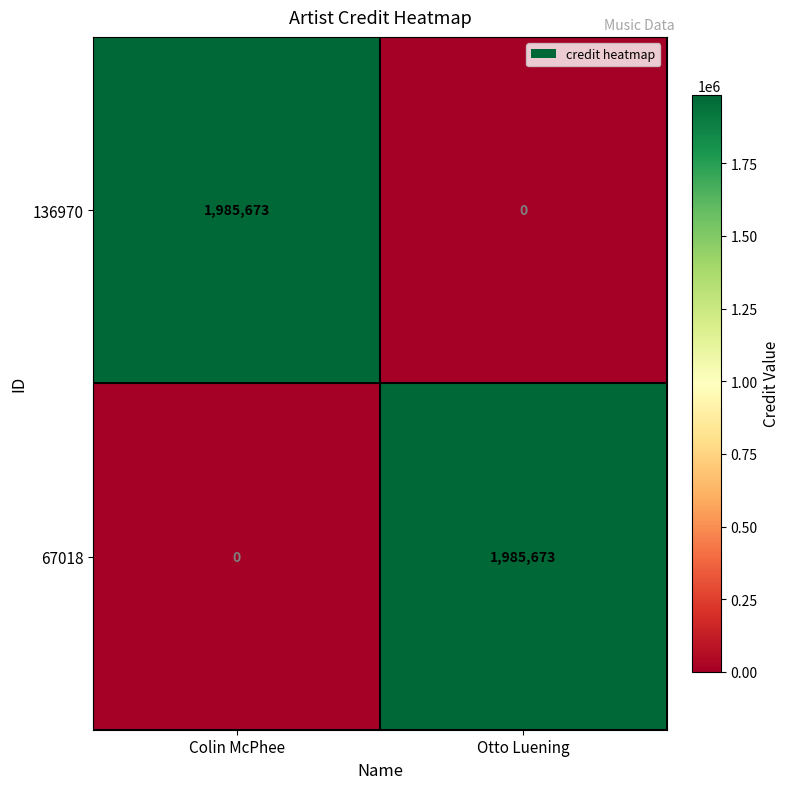

Reading right to left, transcribe all the data shown in this chart.

136970: Otto Luening=0	Colin McPhee=1985673
67018: Otto Luening=1985673	Colin McPhee=0